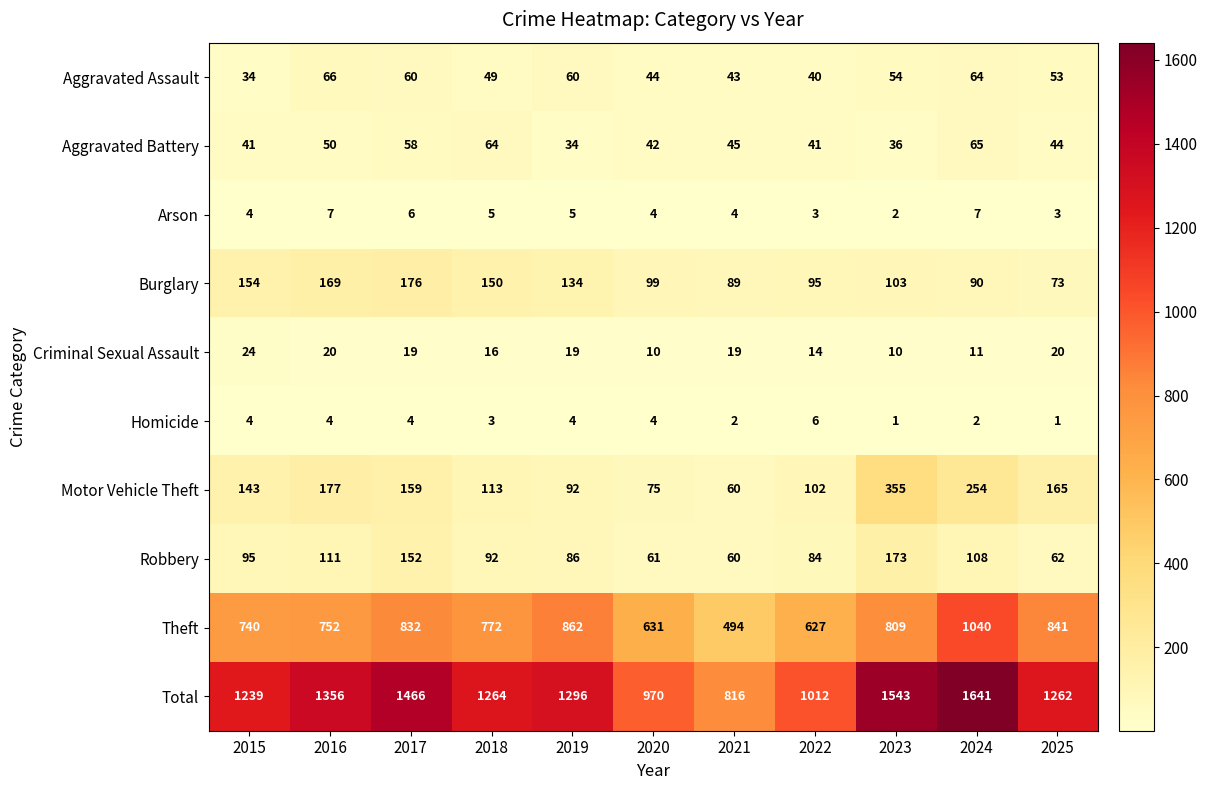

What is the sum of the Motor Vehicle Theft values at 2020 and 2017?

234